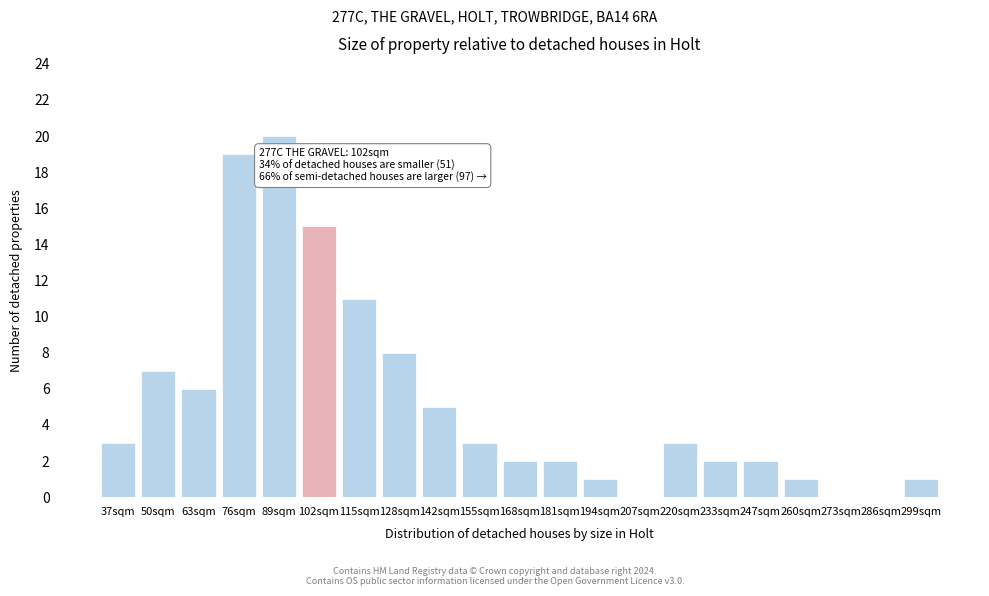

Reading left to right, what are all the values shown in this chart?

37sqm=3	50sqm=7	63sqm=6	76sqm=19	89sqm=20	102sqm=15	115sqm=11	128sqm=8	142sqm=5	155sqm=3	168sqm=2	181sqm=2	194sqm=1	207sqm=0	220sqm=3	233sqm=2	247sqm=2	260sqm=1	273sqm=0	286sqm=0	299sqm=1